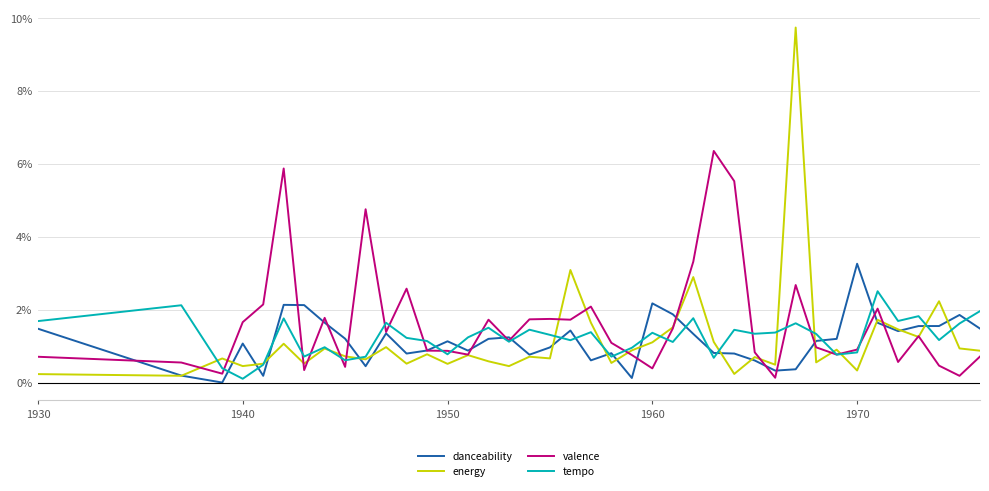

Rank the series by their maximum value, from highest to lowest.

energy, valence, danceability, tempo